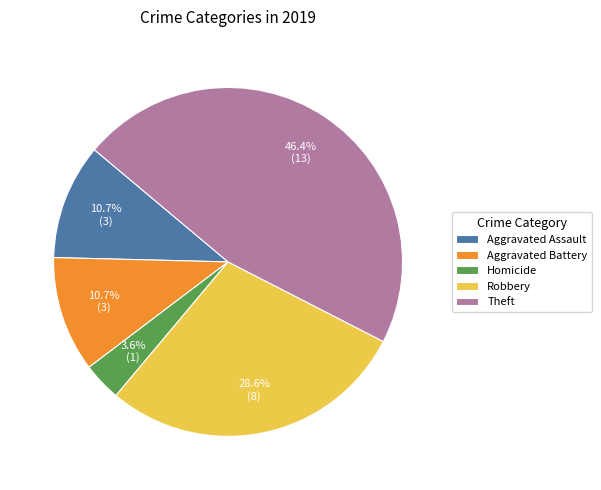

To the nearest percent, what is the difference between the largest and smallest slice percentages?

43%